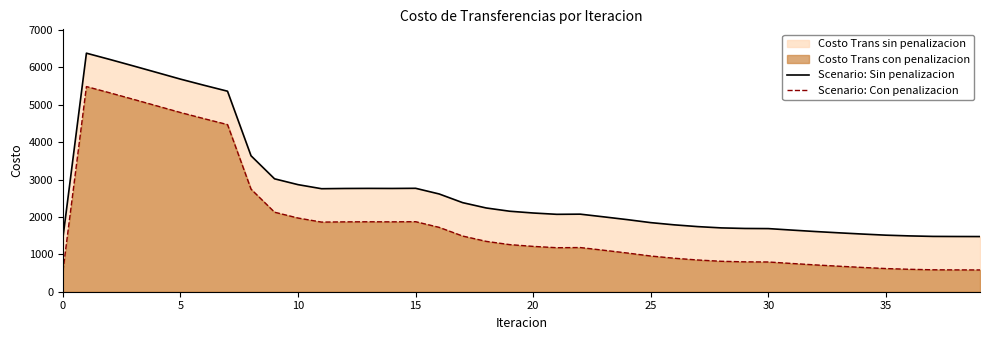

What is the greatest value displayed?

6380.8